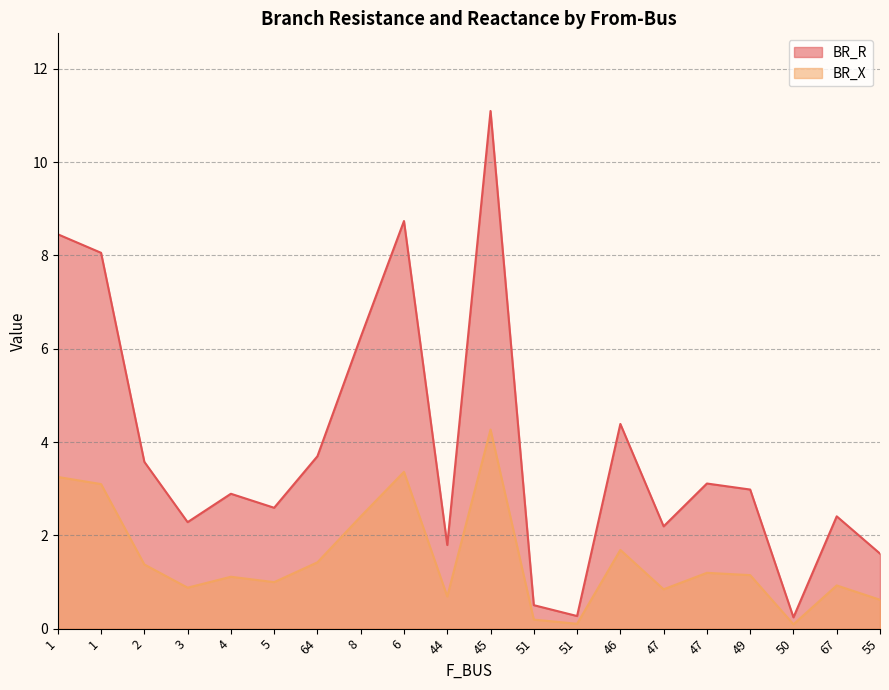

What is the value of the BR_X point at the 19th from the left?

0.9